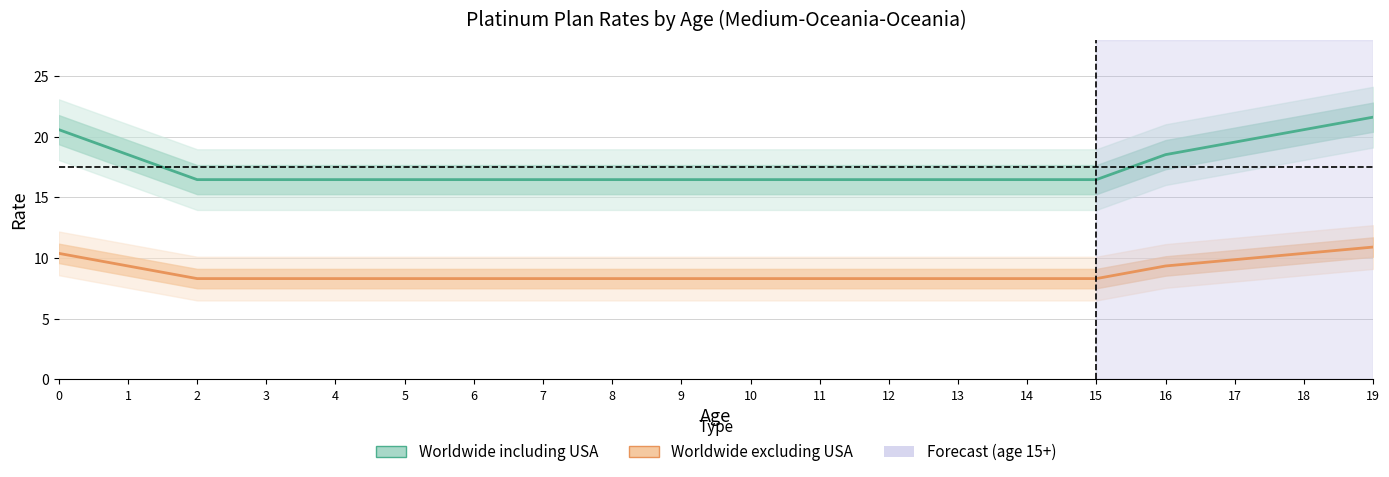

Which has a higher value, 17 or 8?

17